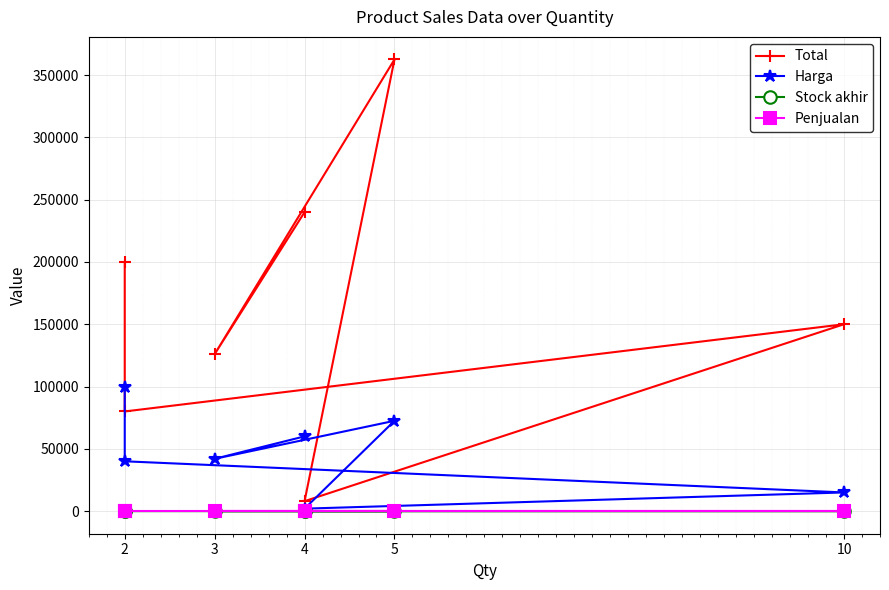

How many distinct data groups are displayed?

4